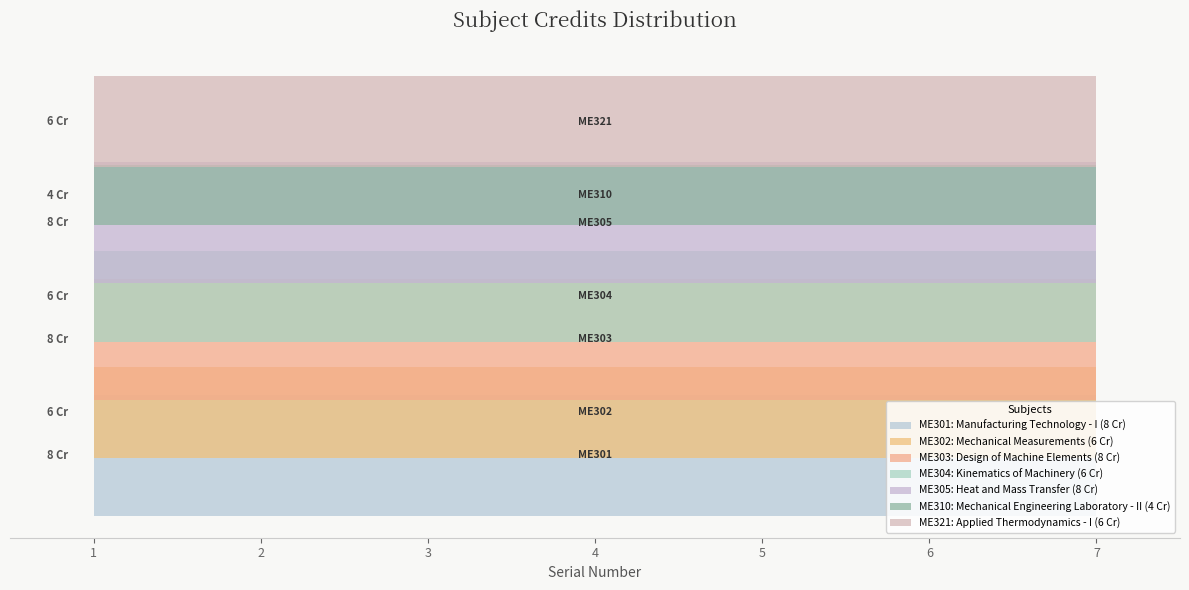

True or false: the data shows 1 at ME310.

False